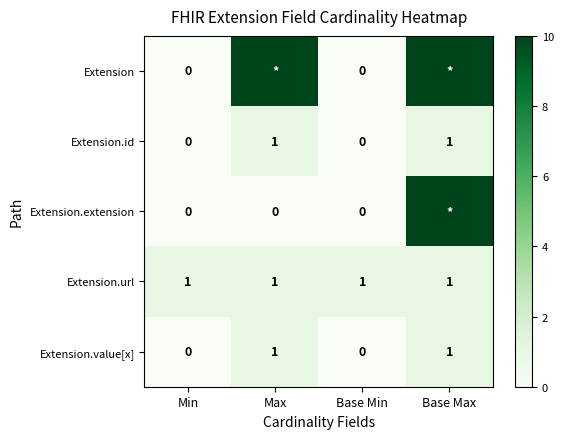

Which category has the highest value across all series?

Max